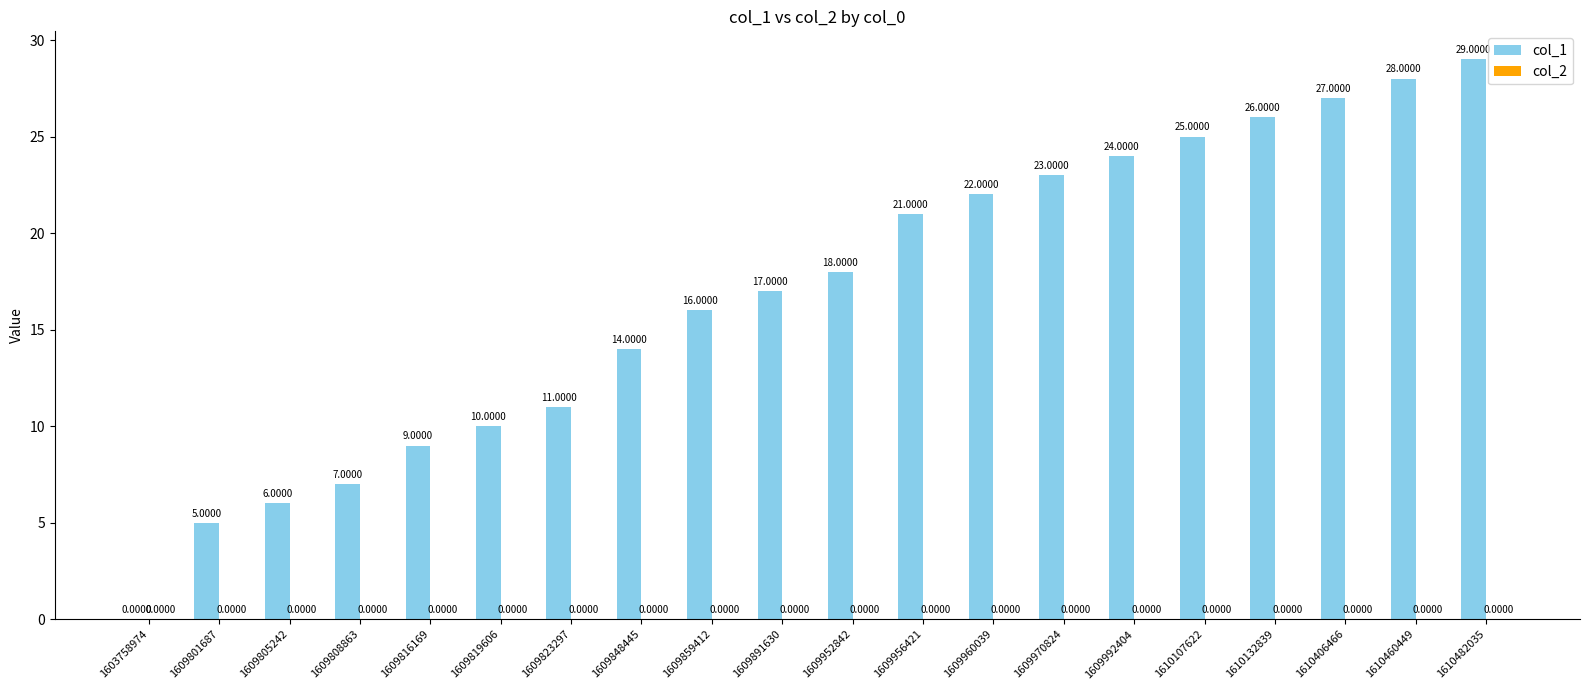

What is the change in value from 1609823297 to 1610107622?

+14